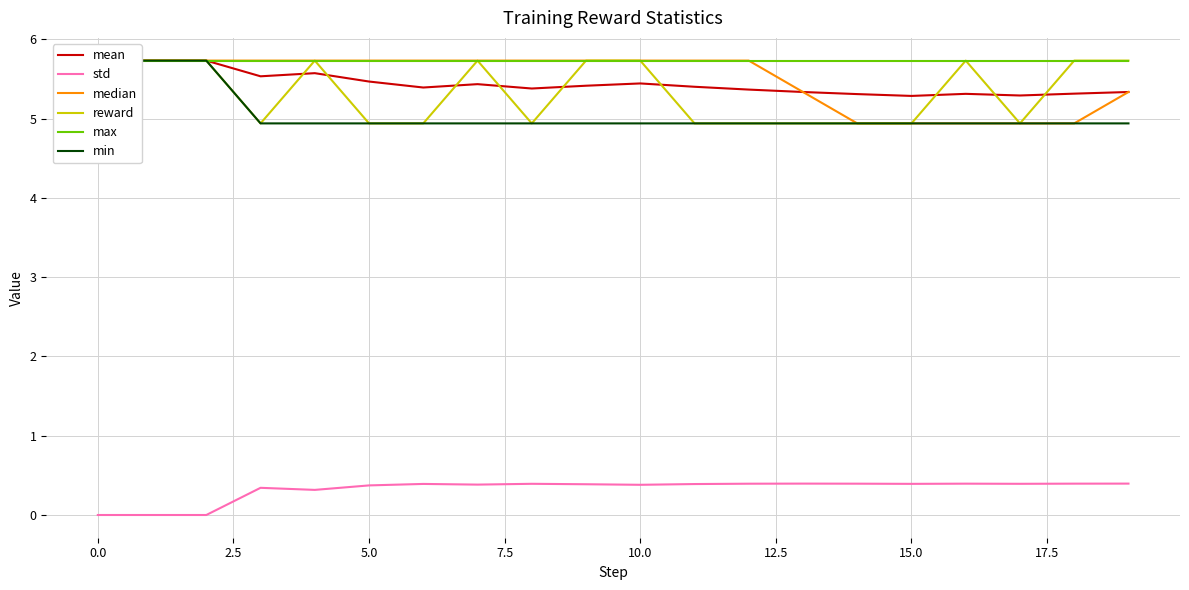

Reading left to right, transcribe all the data shown in this chart.

mean: 5.7	5.7	5.7	5.5	5.6	5.5	5.4	5.4	5.4	5.4	5.4	5.4	5.4	5.3	5.3	5.3	5.3	5.3	5.3	5.3
std: 0.0	0.0	0.0	0.3	0.3	0.4	0.4	0.4	0.4	0.4	0.4	0.4	0.4	0.4	0.4	0.4	0.4	0.4	0.4	0.4
median: 5.7	5.7	5.7	5.7	5.7	5.7	5.7	5.7	5.7	5.7	5.7	5.7	5.7	5.3	4.9	4.9	4.9	4.9	4.9	5.3
reward: 5.7	5.7	5.7	4.9	5.7	4.9	4.9	5.7	4.9	5.7	5.7	4.9	4.9	4.9	4.9	4.9	5.7	4.9	5.7	5.7
max: 5.7	5.7	5.7	5.7	5.7	5.7	5.7	5.7	5.7	5.7	5.7	5.7	5.7	5.7	5.7	5.7	5.7	5.7	5.7	5.7
min: 5.7	5.7	5.7	4.9	4.9	4.9	4.9	4.9	4.9	4.9	4.9	4.9	4.9	4.9	4.9	4.9	4.9	4.9	4.9	4.9